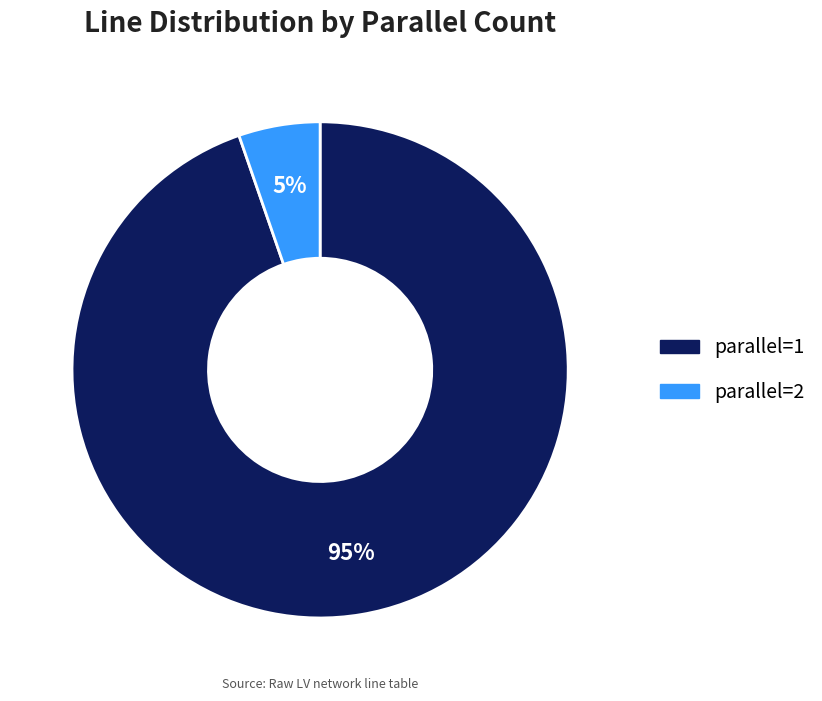

Between parallel=2 and parallel=1, which is larger?

parallel=1